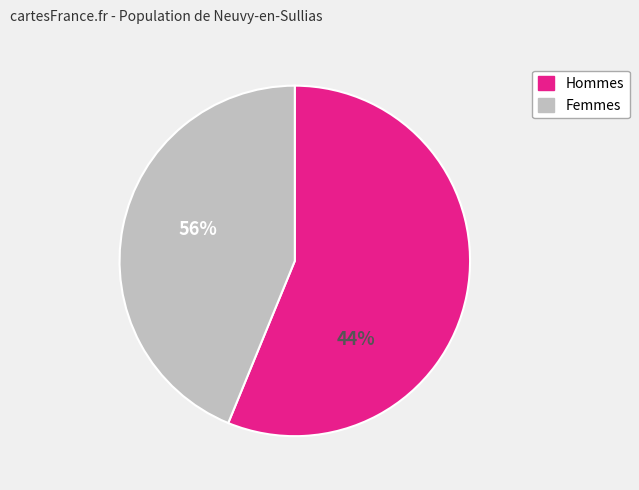

The 3.1 slice represents 34% of the pie. True or false?

False